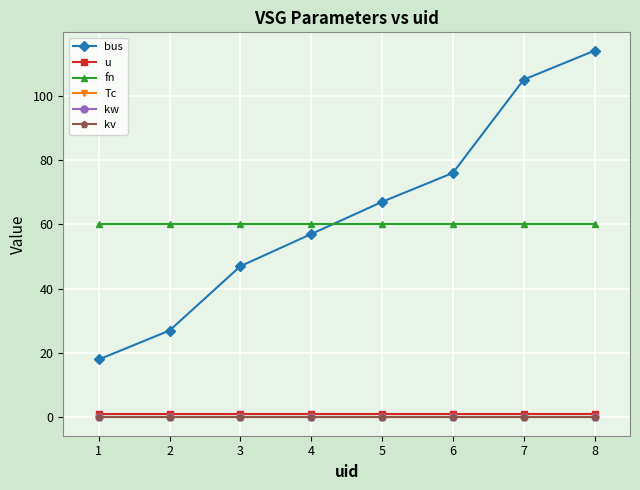

Does the chart have visible grid lines?

Yes